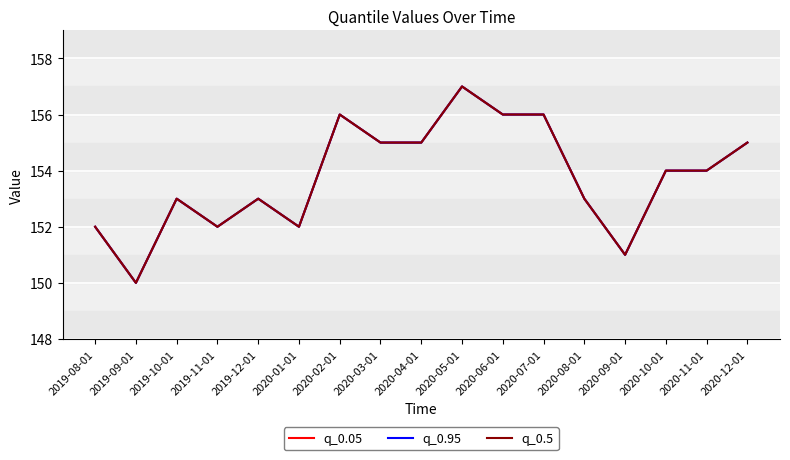

Does the chart have visible grid lines?

Yes